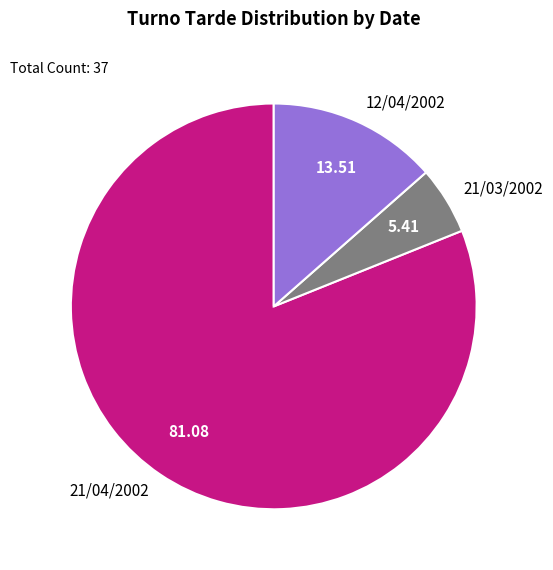

What is the majority slice?

21/04/2002